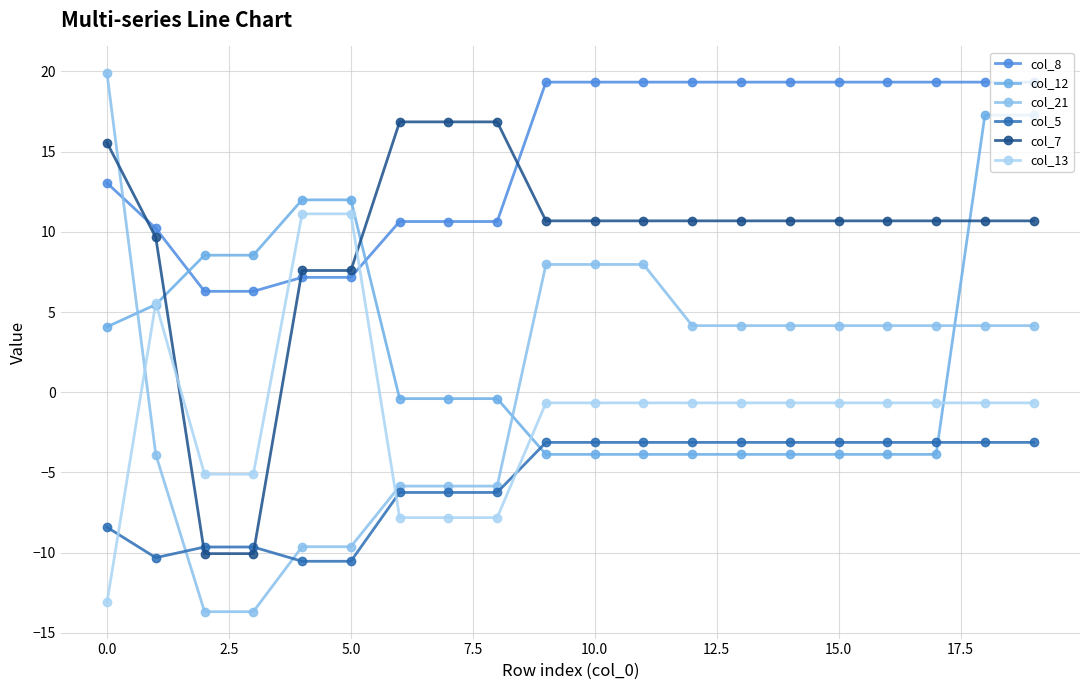

What is the smallest value displayed?

-13.7